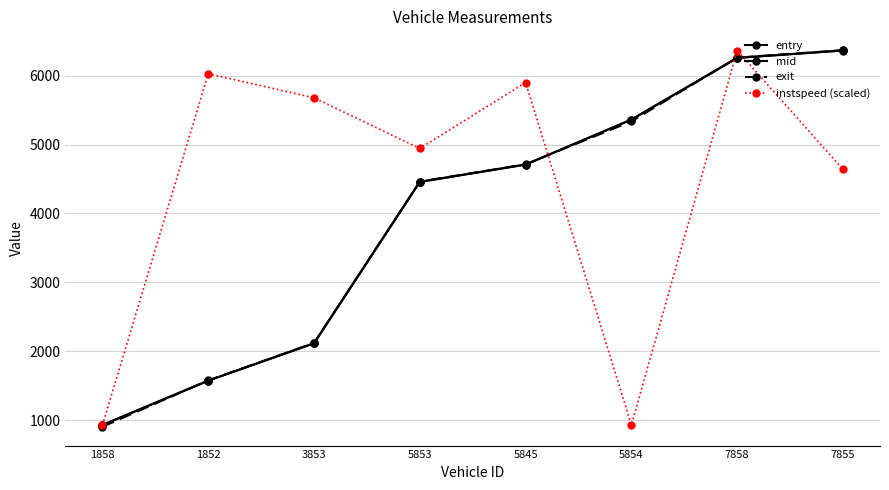

What is the spread (max minus min) of values at 1852?

4451.4